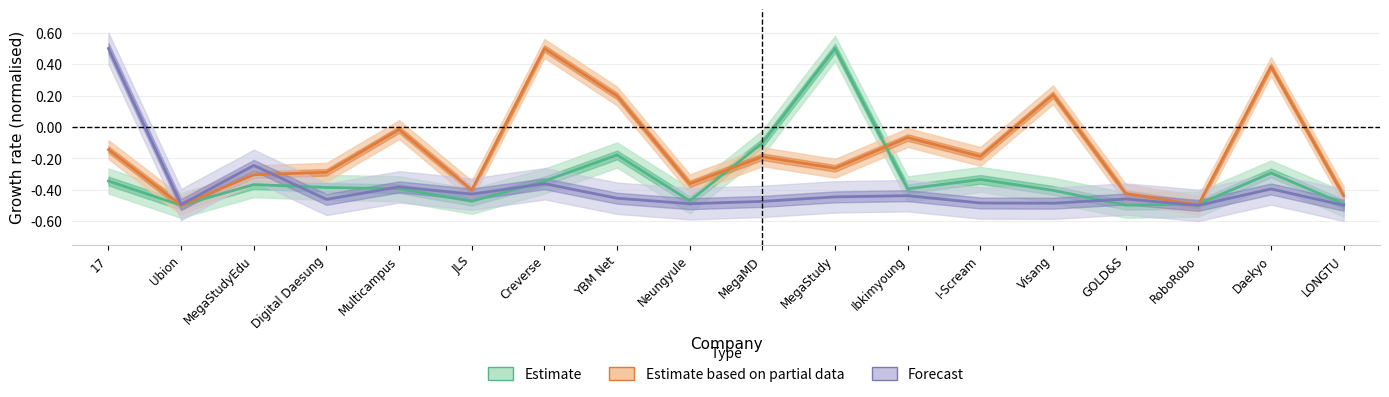

Reading left to right, list all the values displayed in this chart.

Estimate: -0.3	-0.5	-0.4	-0.4	-0.4	-0.5	-0.3	-0.2	-0.5	-0.1	0.5	-0.4	-0.3	-0.4	-0.5	-0.5	-0.3	-0.5
Estimate based on partial data: -0.1	-0.5	-0.3	-0.3	-0.0	-0.4	0.5	0.2	-0.4	-0.2	-0.3	-0.1	-0.2	0.2	-0.4	-0.5	0.4	-0.4
Forecast: 0.5	-0.5	-0.2	-0.5	-0.4	-0.4	-0.4	-0.5	-0.5	-0.5	-0.4	-0.4	-0.5	-0.5	-0.5	-0.5	-0.4	-0.5